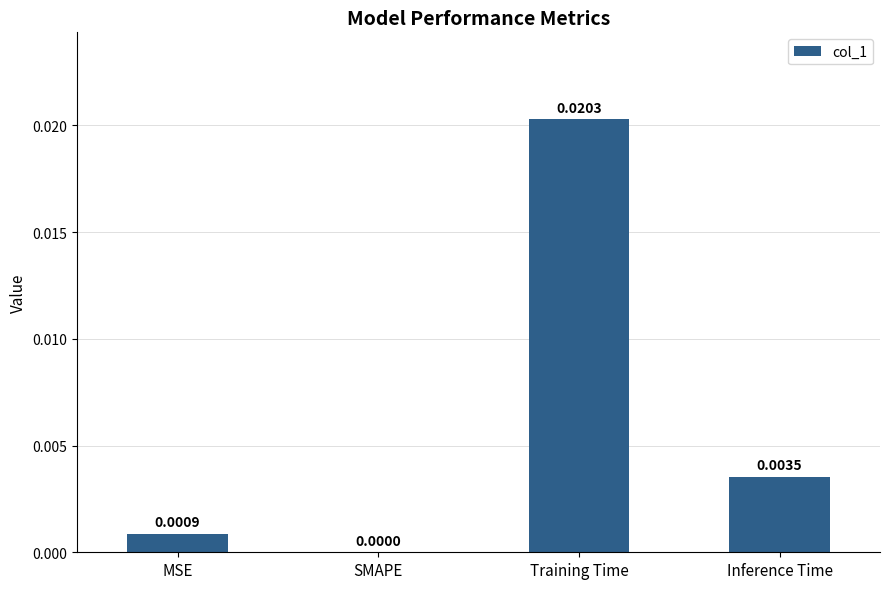

At which category does the chart reach its peak across all series?

Training Time